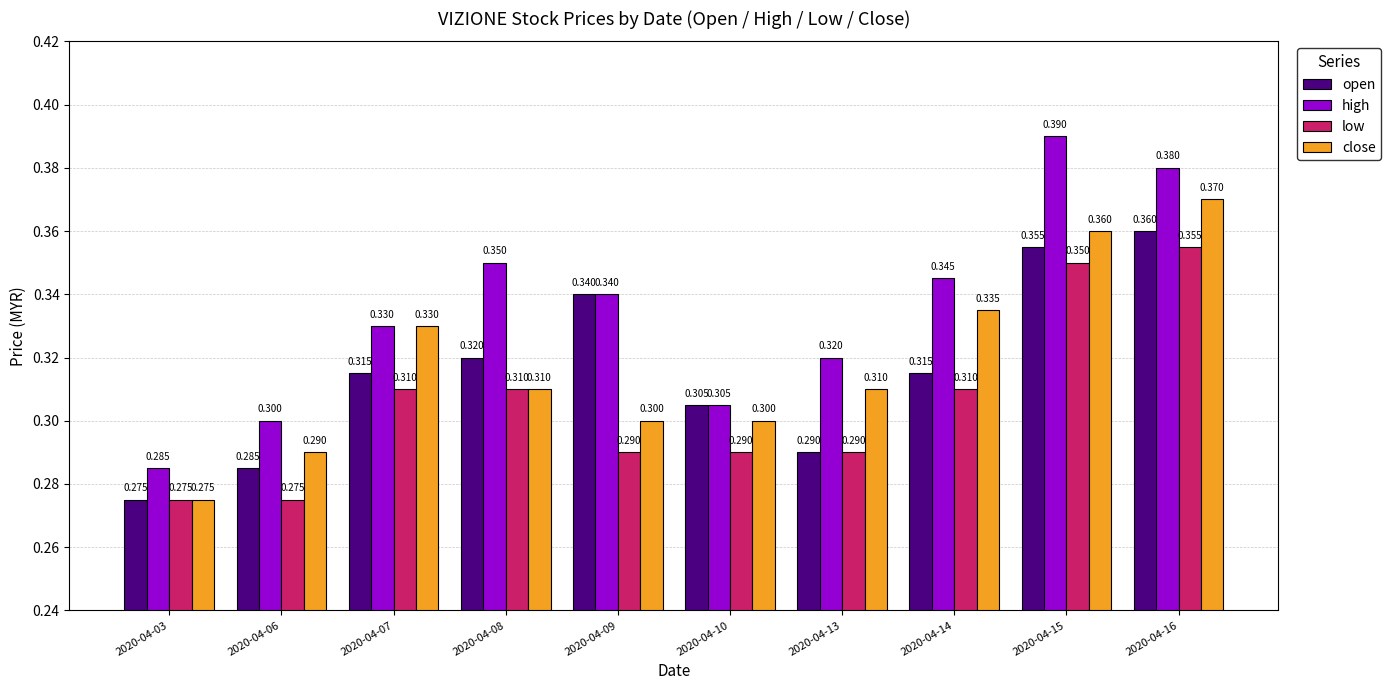

What is the total value across all series at 2020-04-10?

1.2